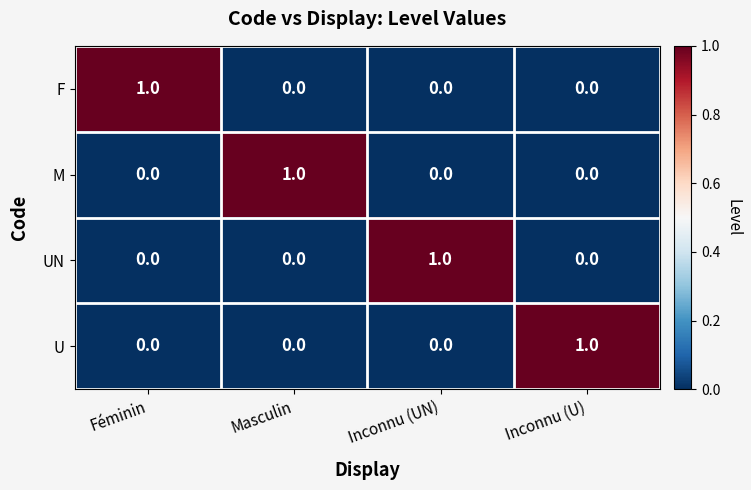

How many F values are between 0 and 1?

4